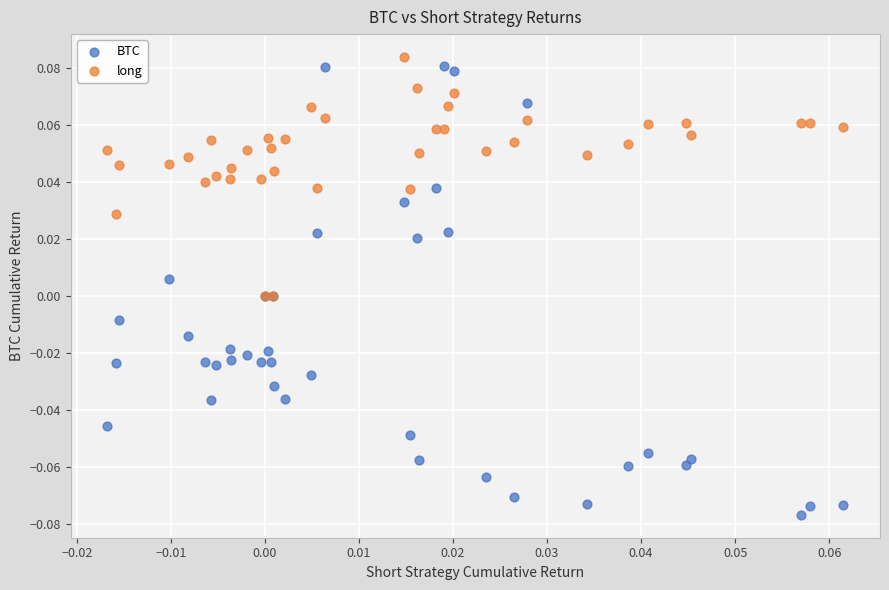

What are all the series names shown in the legend?

BTC, long